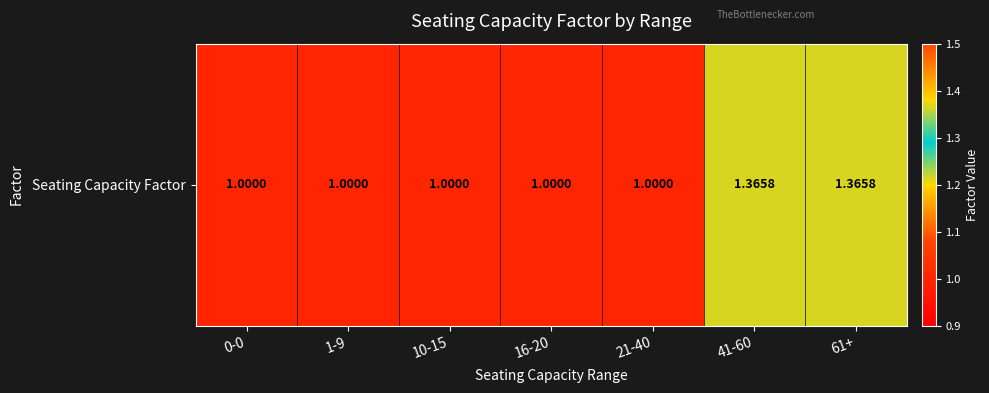

Rank the categories by value from lowest to highest.

0-0, 1-9, 10-15, 16-20, 21-40, 41-60, 61+